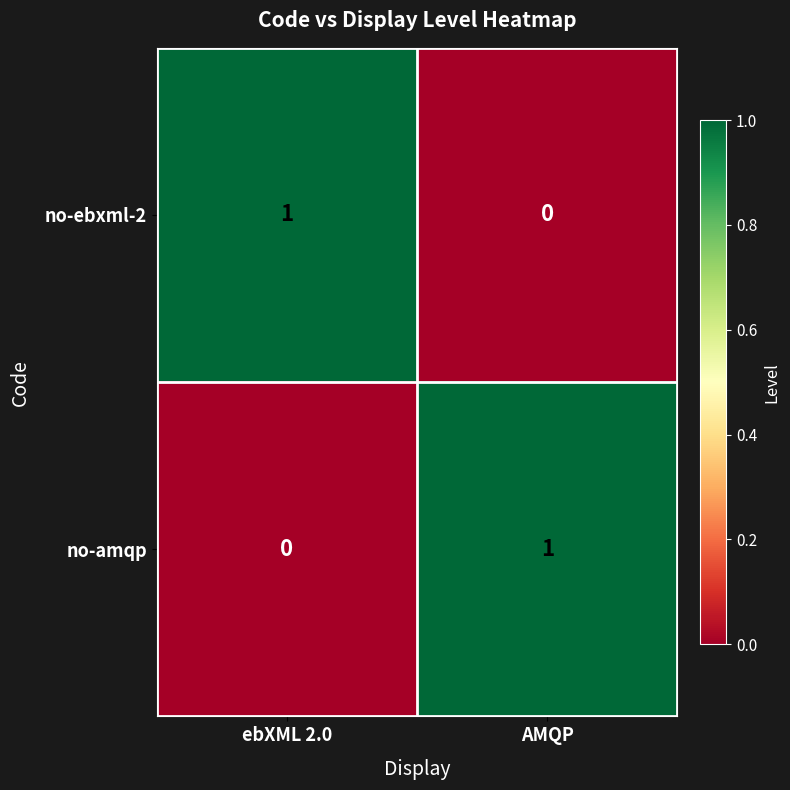

Reading left to right, transcribe all the data shown in this chart.

no-ebxml-2: ebXML 2.0=1	AMQP=0
no-amqp: ebXML 2.0=0	AMQP=1